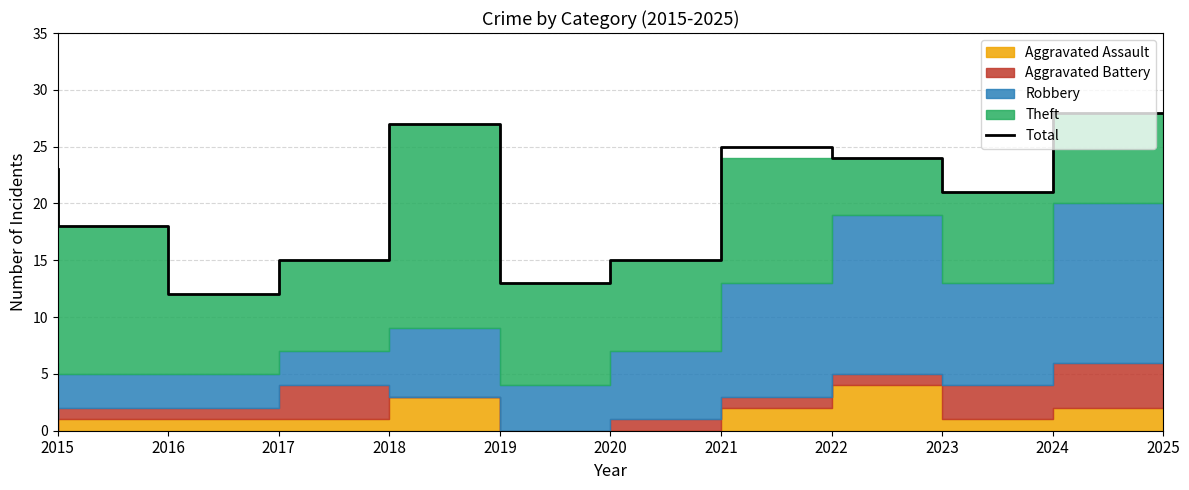

What is the value of the 1st point from the left?

23